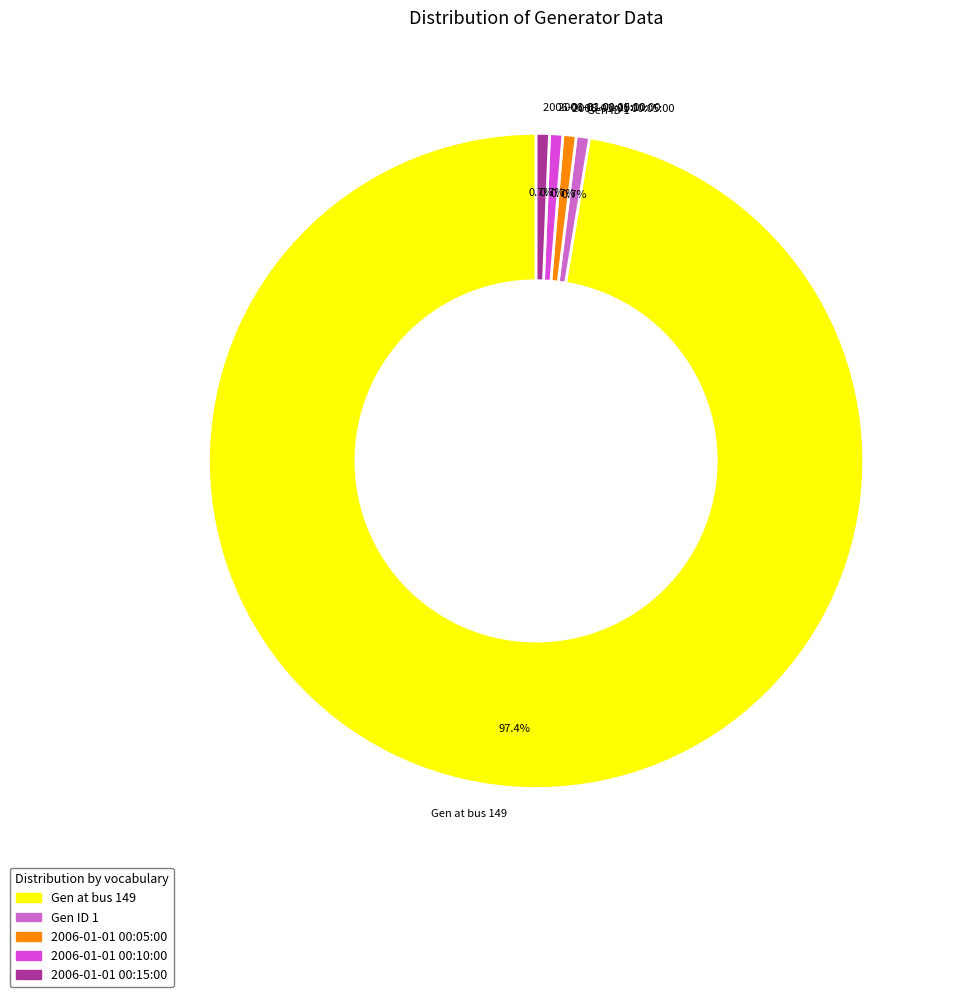

Count the number of slices in the pie.

5